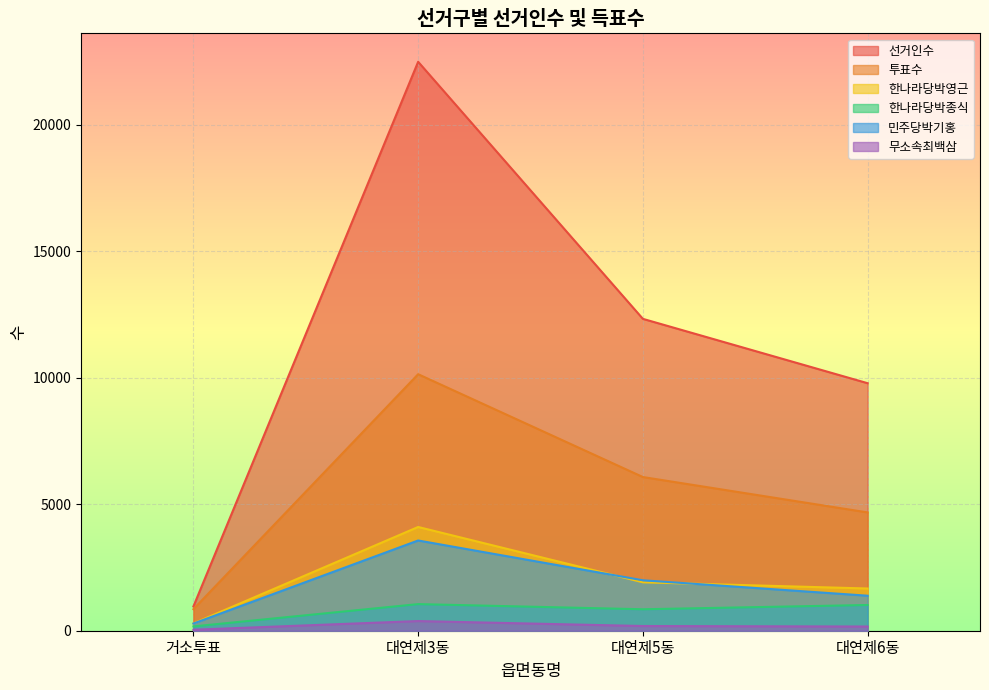

What is the total value across all series at 거소투표?

2591